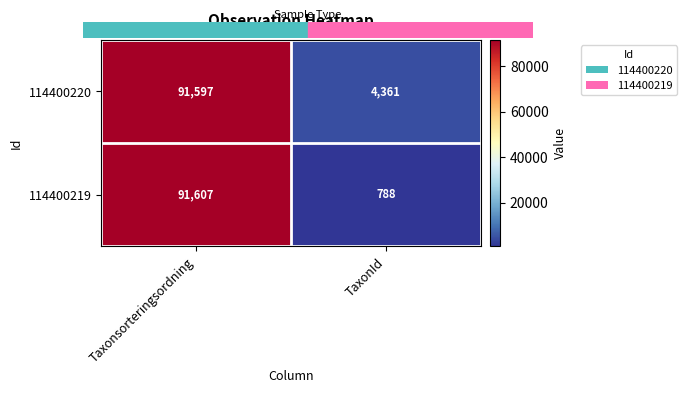

What is the total value across all series at Taxonsorteringsordning?

183204